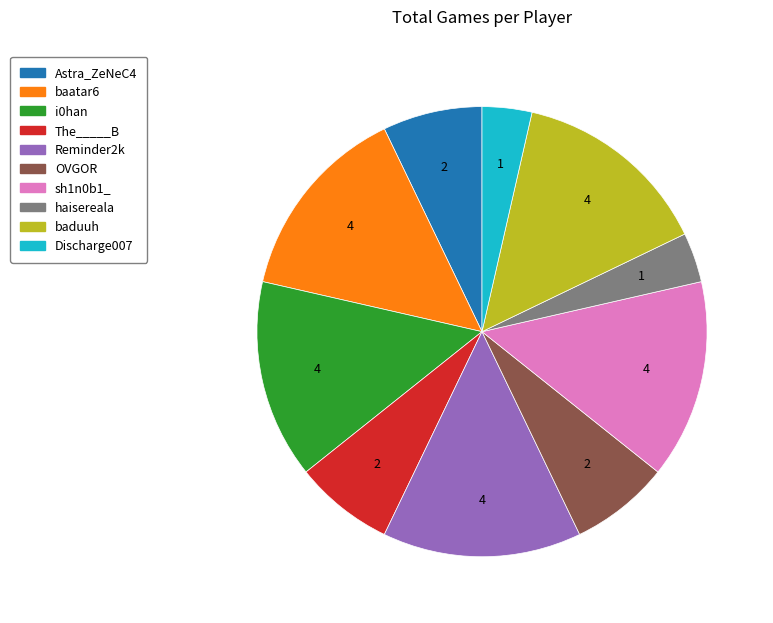

The OVGOR slice represents 1% of the pie. True or false?

False